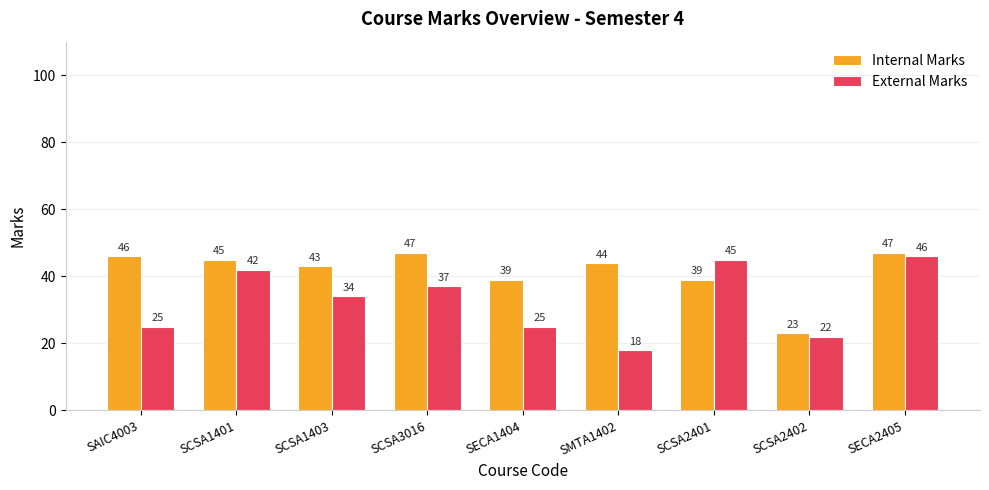

List the series in order of their overall mean, lowest first.

External Marks, Internal Marks